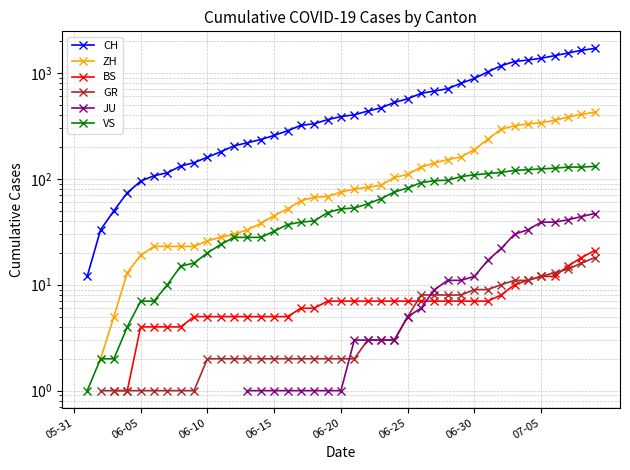

What is the label of the 11th point from the right?

29